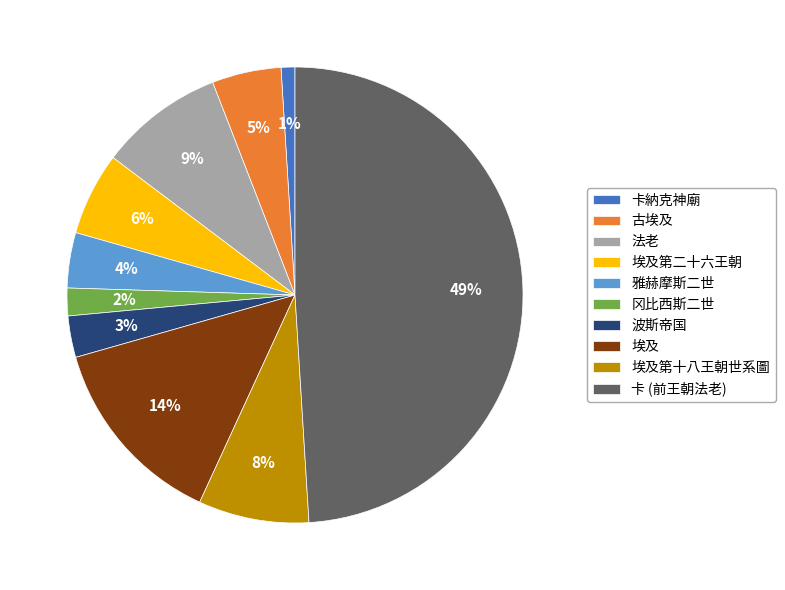

What percentage is the 冈比西斯二世 slice, to the nearest percent?

2%